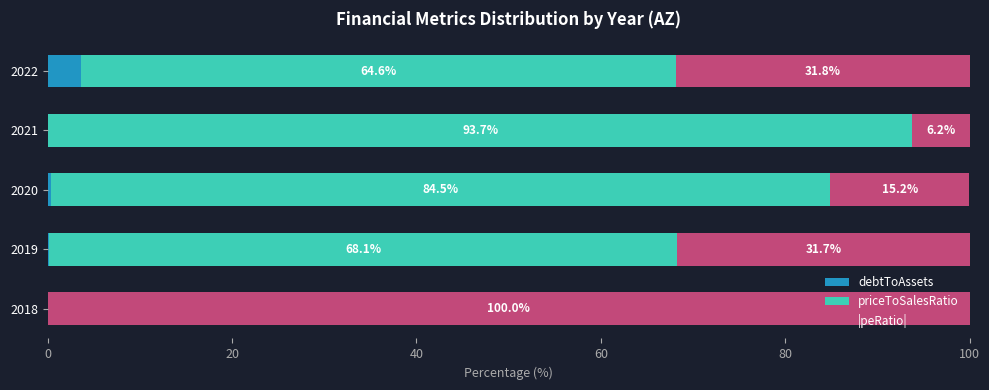

Where is debtToAssets nearest to the value 1?

2020